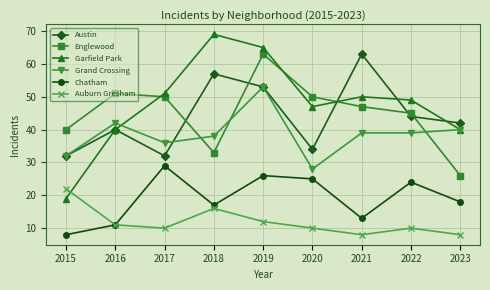

How many interior local peaks does the Chatham series have?

3